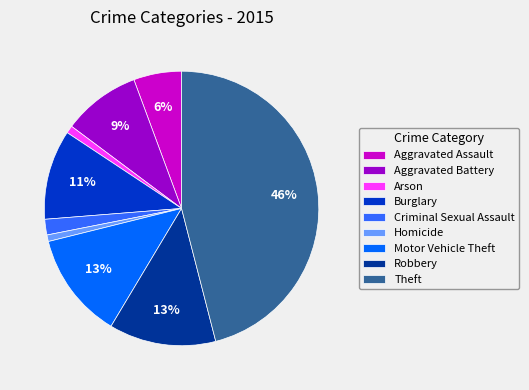

The Robbery slice represents 13% of the pie. True or false?

True